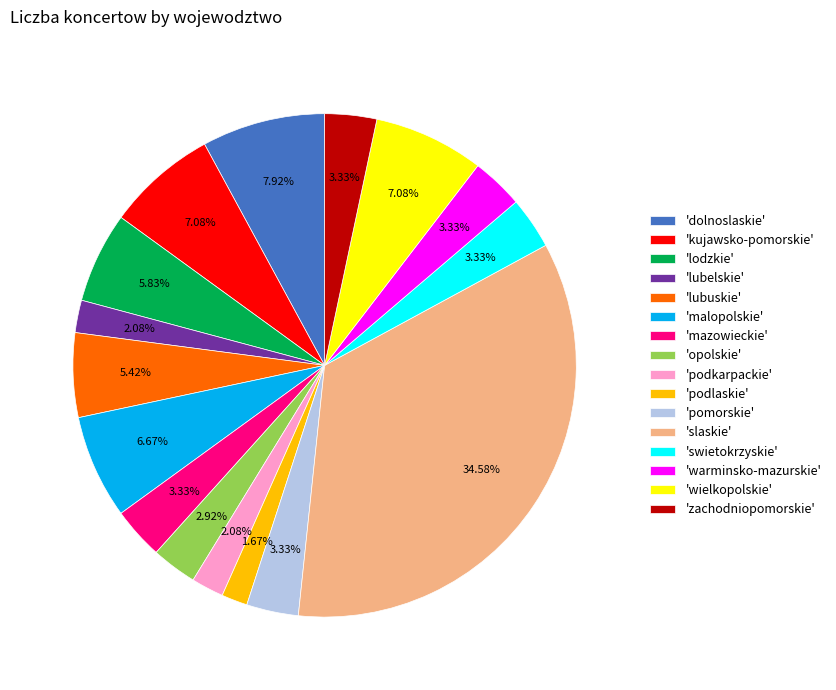

Which slice is the largest?

'slaskie'